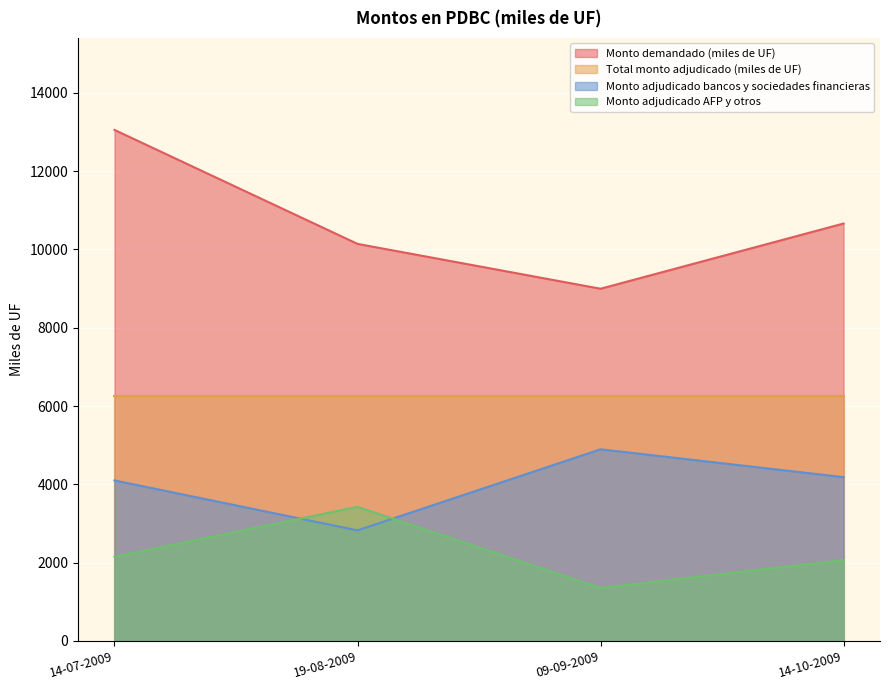

What is the difference between the maximum and second lowest values in the Monto demandado (miles de UF) series?

2910